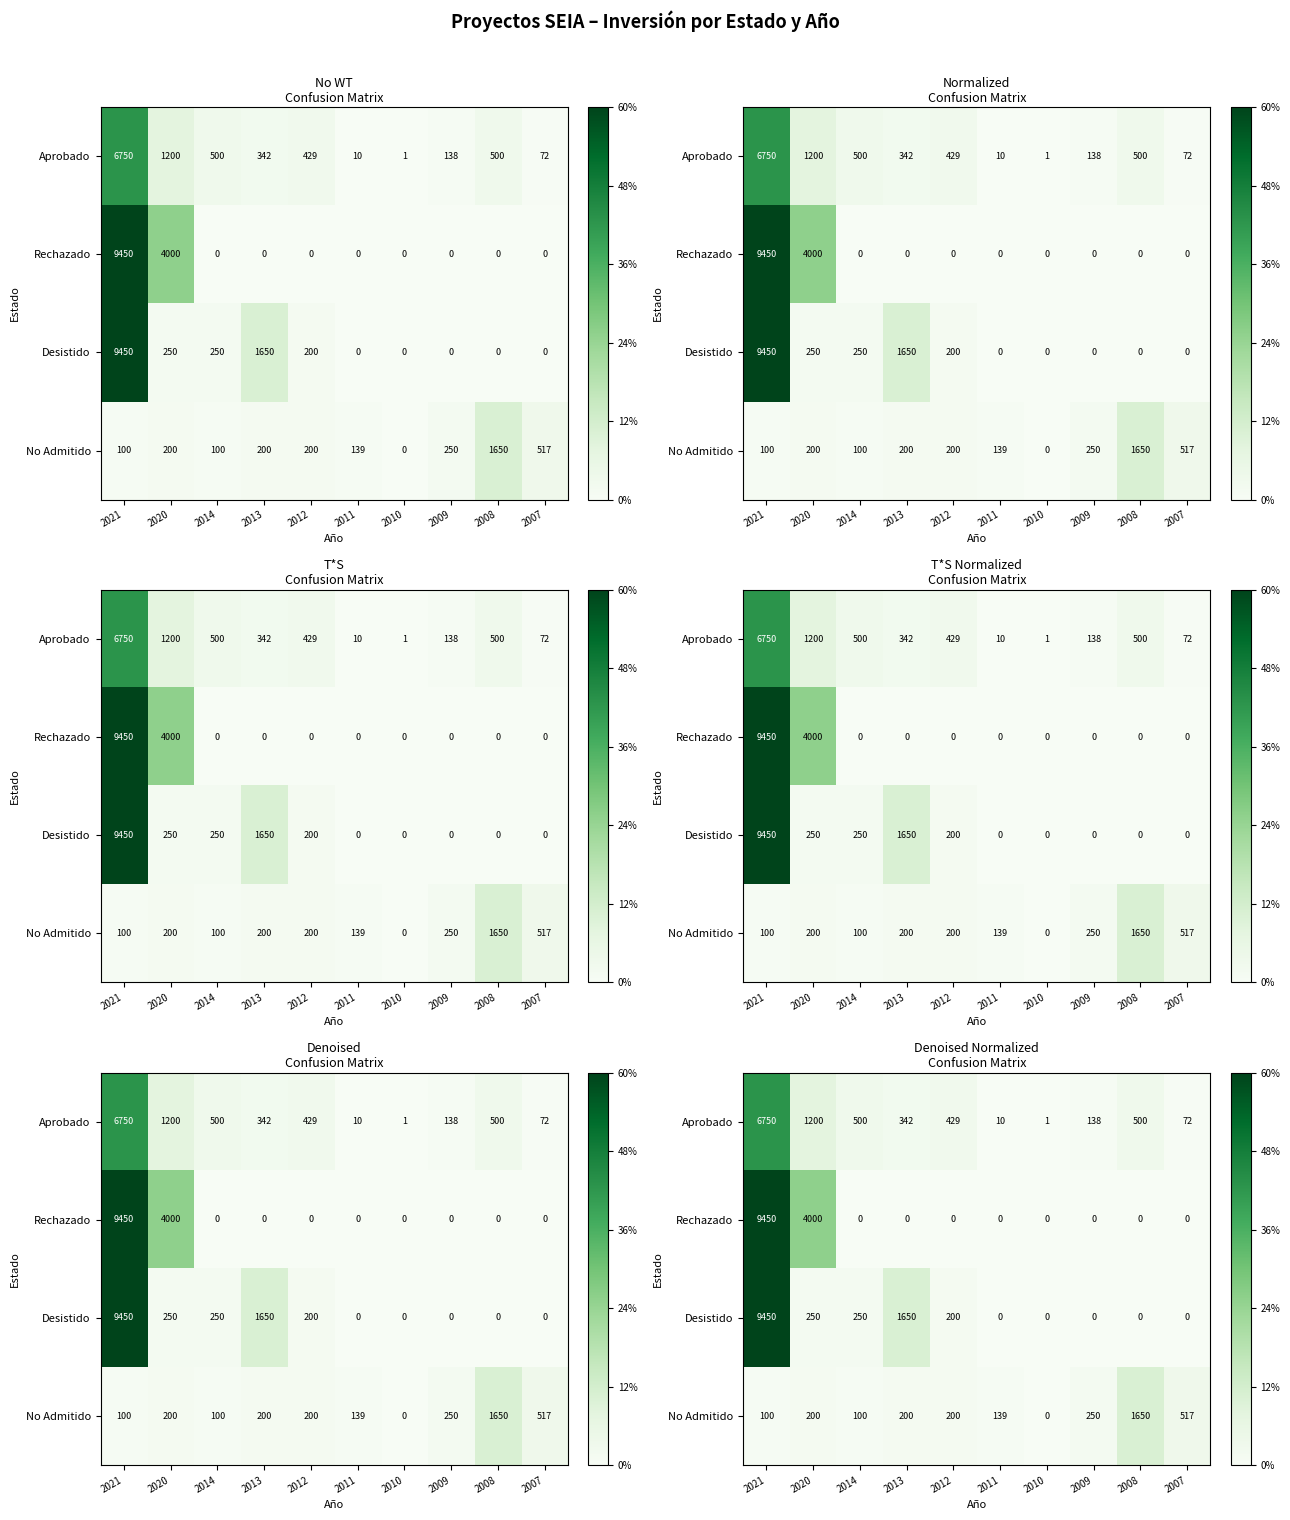

Read the Aprobado value at 2008, to the nearest 50.

500